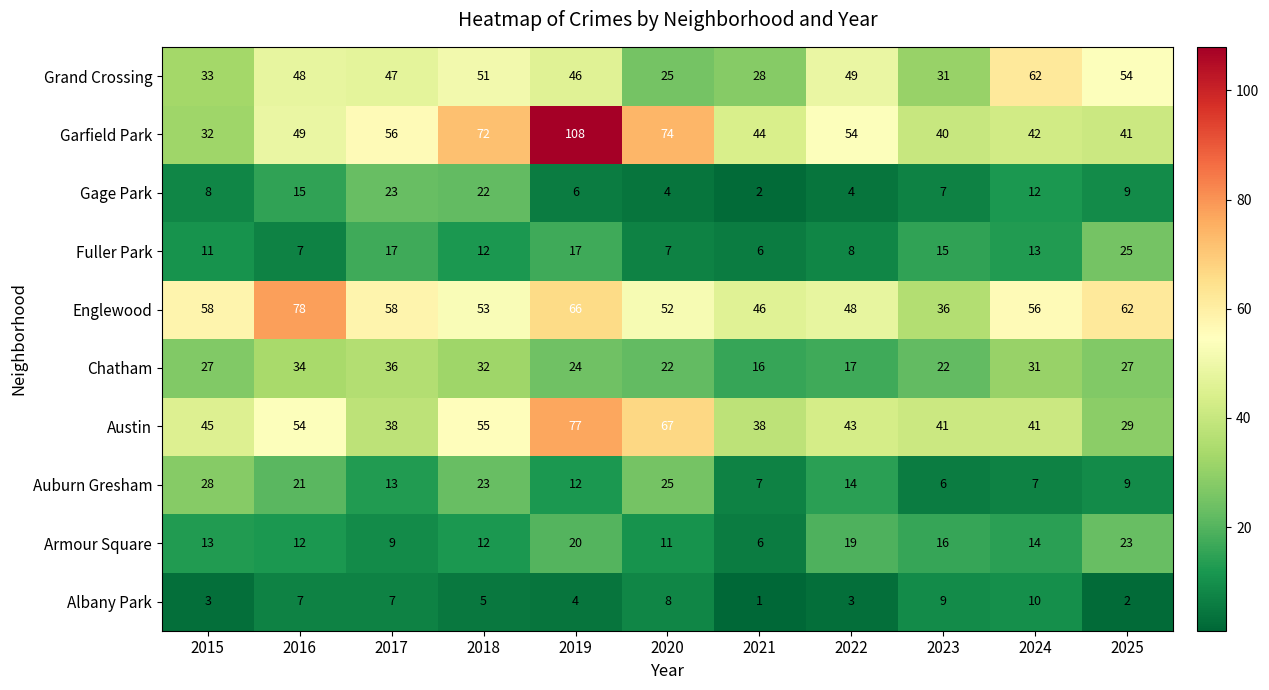

What is the difference between the maximum and second lowest values in the Gage Park series?

19